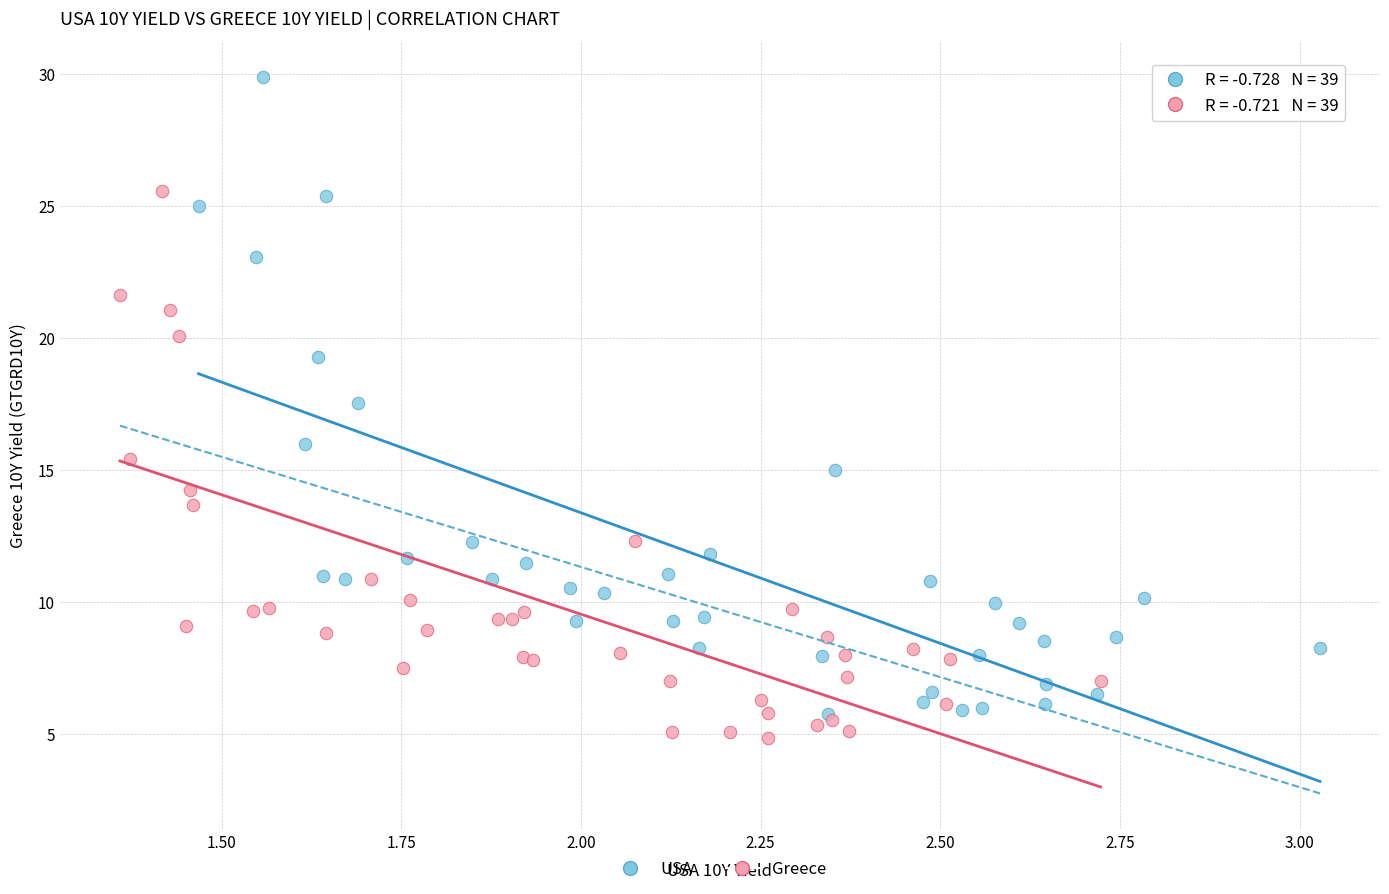

Which series has the largest Y range (max minus min)?

USA